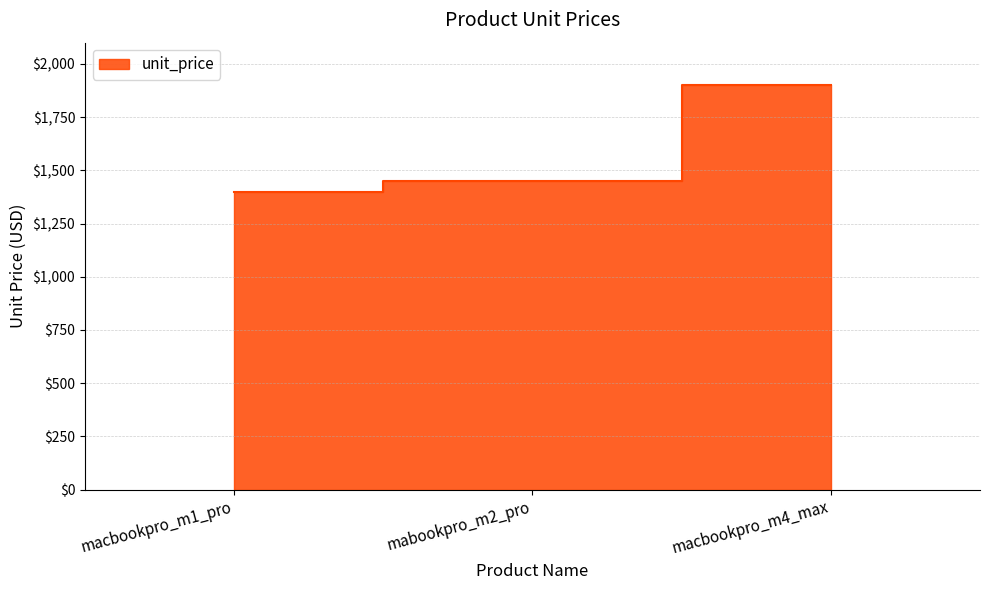

What is the greatest value displayed?

1900